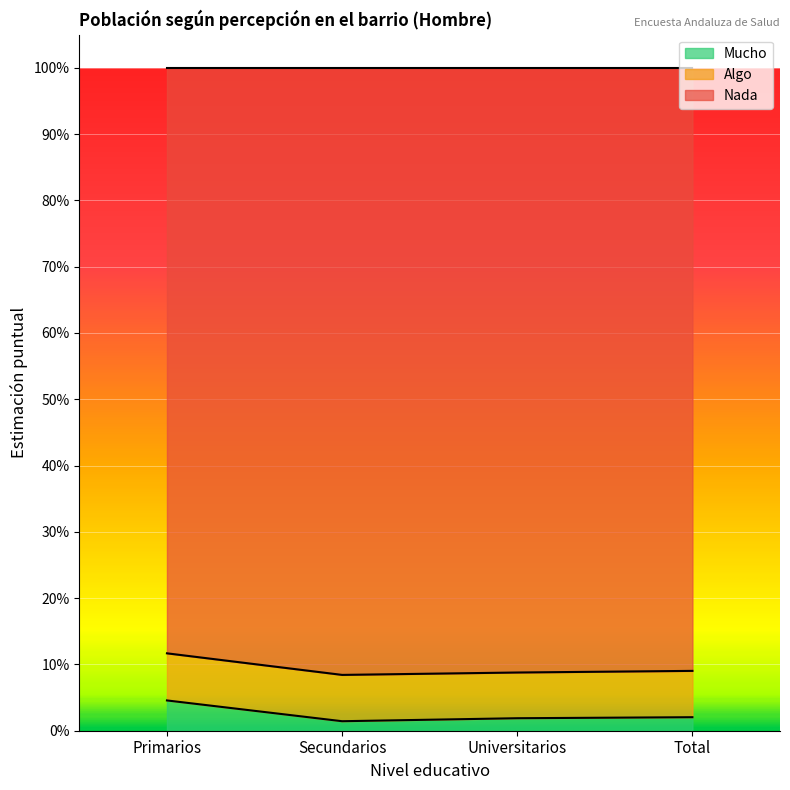

Which series has the widest spread of values?

Nada